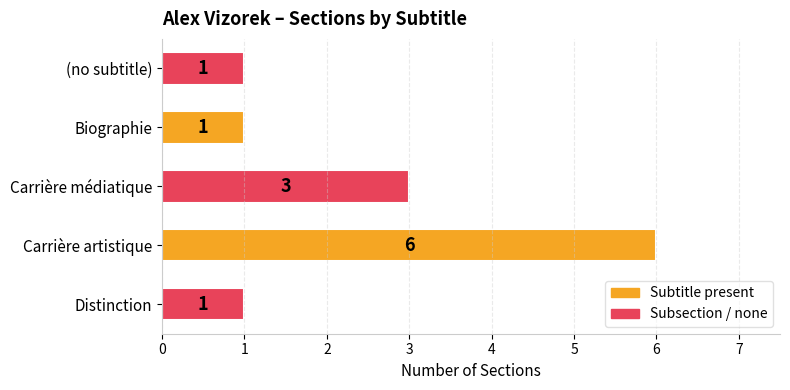

Where is the data nearest to the value 3?

Carrière médiatique